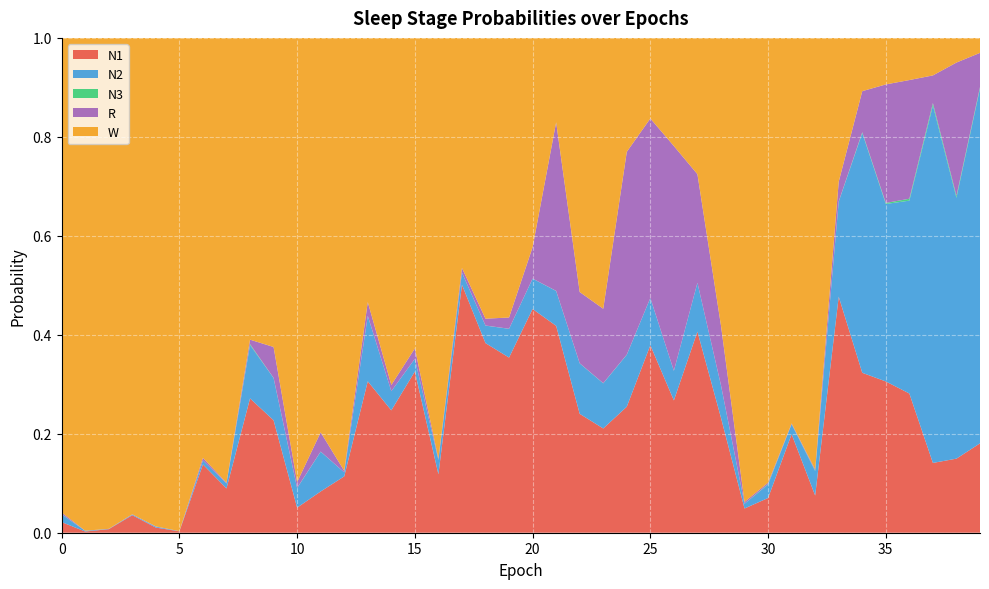

Reading right to left, transcribe all the data shown in this chart.

N1: 0.2	0.1	0.1	0.3	0.3	0.3	0.5	0.1	0.2	0.1	0.0	0.2	0.4	0.3	0.4	0.3	0.2	0.2	0.4	0.5	0.4	0.4	0.5	0.1	0.3	0.2	0.3	0.1	0.1	0.1	0.2	0.3	0.1	0.1	0.0	0.0	0.0	0.0	0.0	0.0
N2: 0.7	0.5	0.7	0.4	0.4	0.5	0.2	0.0	0.0	0.0	0.0	0.1	0.1	0.1	0.1	0.1	0.1	0.1	0.1	0.1	0.1	0.0	0.0	0.0	0.0	0.0	0.1	0.0	0.1	0.0	0.1	0.1	0.0	0.0	0.0	0.0	0.0	0.0	0.0	0.0
N3: 0.0	0.0	0.0	0.0	0.0	0.0	0.0	0.0	0.0	0.0	0.0	0.0	0.0	0.0	0.0	0.0	0.0	0.0	0.0	0.0	0.0	0.0	0.0	0.0	0.0	0.0	0.0	0.0	0.0	0.0	0.0	0.0	0.0	0.0	0.0	0.0	0.0	0.0	0.0	0.0
R: 0.1	0.3	0.1	0.2	0.2	0.1	0.0	0.0	0.0	0.0	0.0	0.1	0.2	0.5	0.4	0.4	0.2	0.1	0.3	0.1	0.0	0.0	0.0	0.0	0.0	0.0	0.0	0.0	0.0	0.0	0.1	0.0	0.0	0.0	0.0	0.0	0.0	0.0	0.0	0.0
W: 0.0	0.0	0.1	0.1	0.1	0.1	0.3	0.9	0.8	0.9	0.9	0.6	0.3	0.2	0.2	0.2	0.5	0.5	0.2	0.4	0.6	0.6	0.5	0.9	0.6	0.7	0.5	0.9	0.8	0.9	0.6	0.6	0.9	0.8	1.0	1.0	1.0	1.0	1.0	1.0